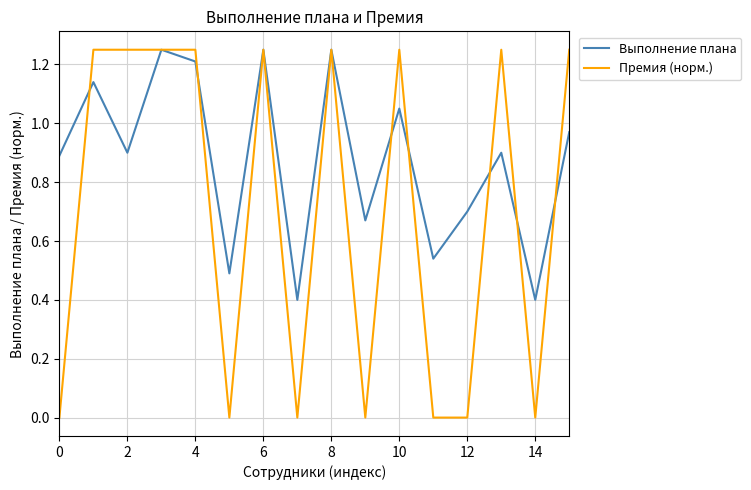

Which series has the largest total across all categories?

Выполнение плана